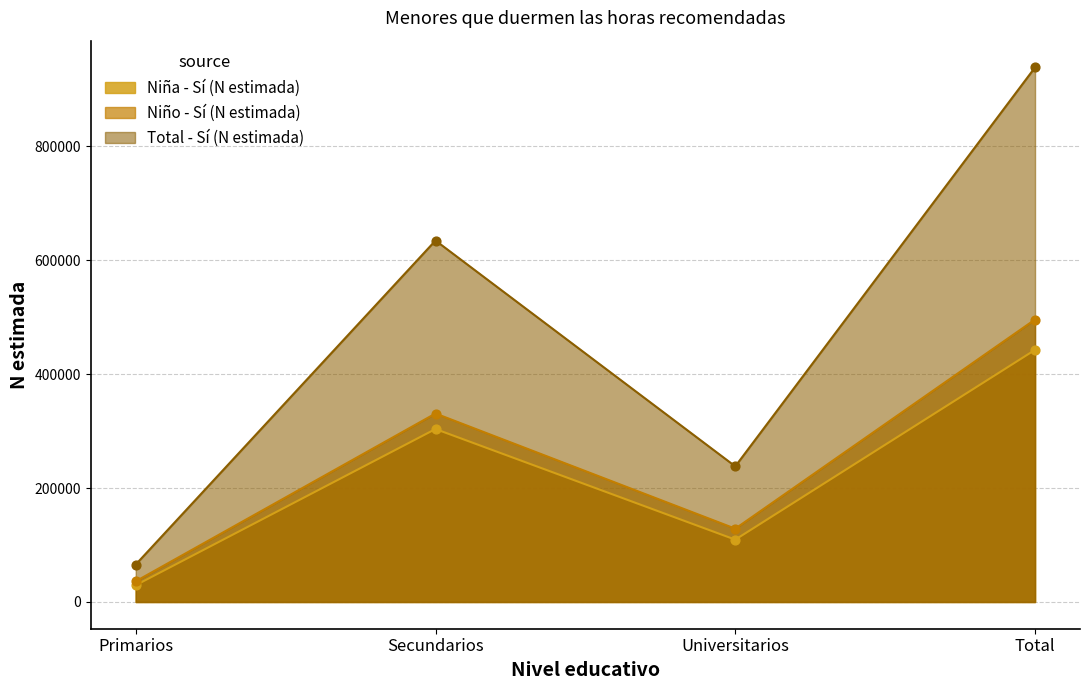

Is the value of Niño - Sí (N estimada) at Total greater than the value of Niña - Sí (N estimada) at Primarios?

Yes